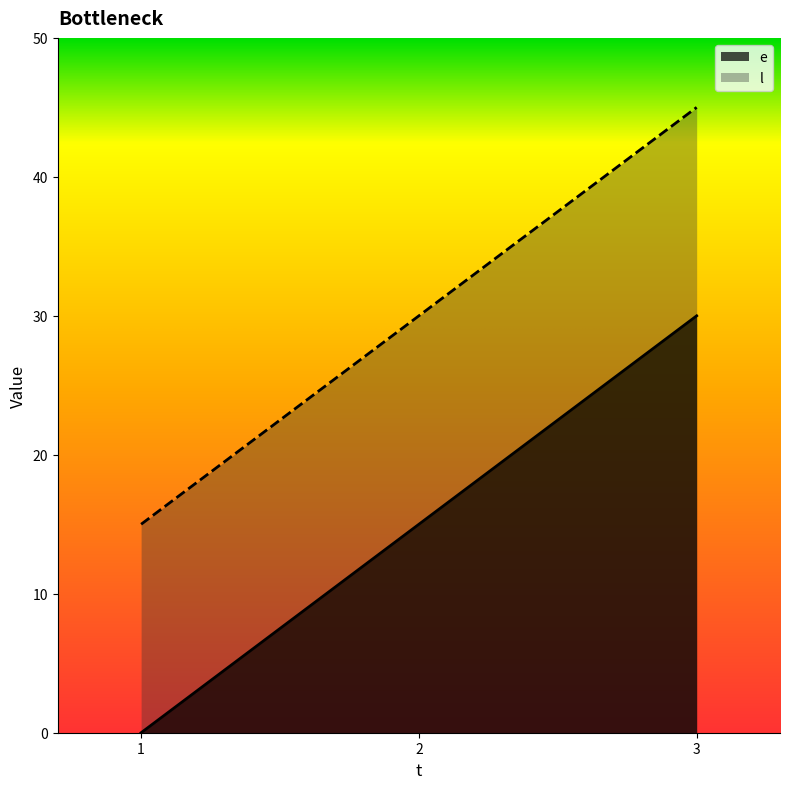

Which series has the largest range (max minus min)?

e